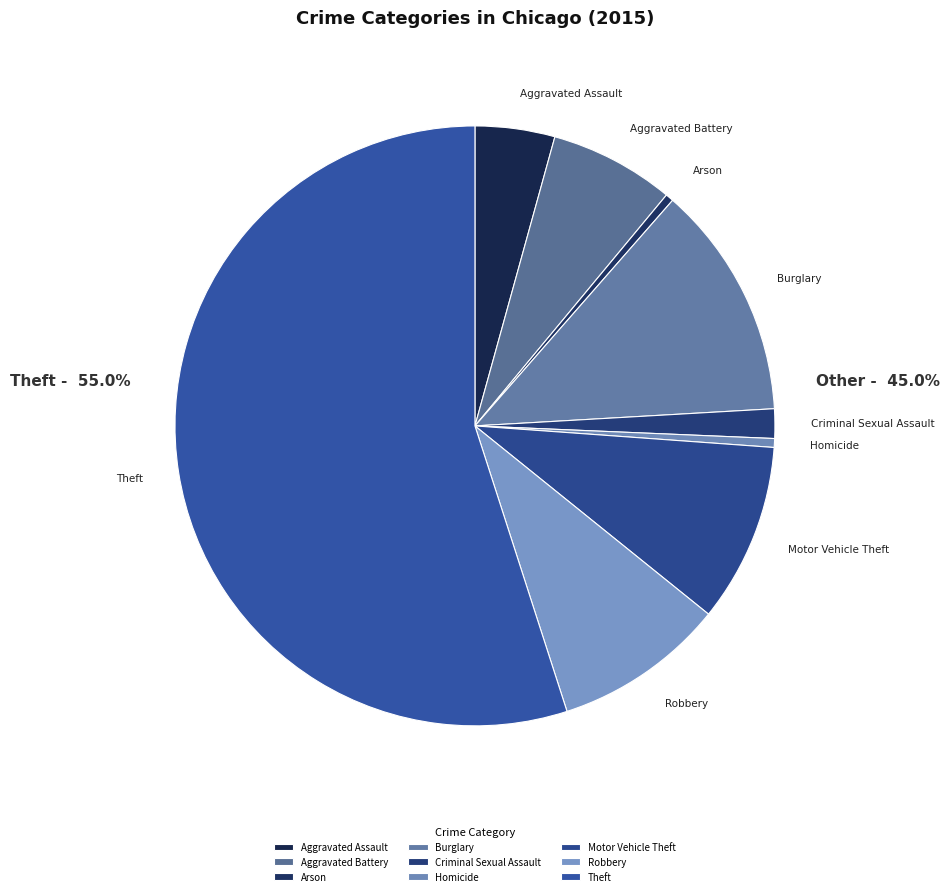

What is the majority slice?

Theft